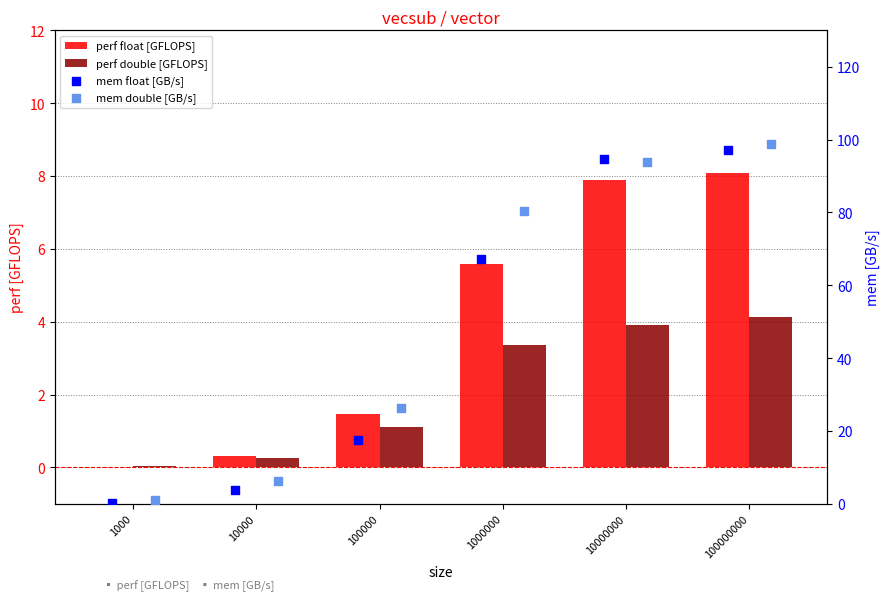

Which series reaches the minimum Y coordinate?

perf float [GFLOPS]